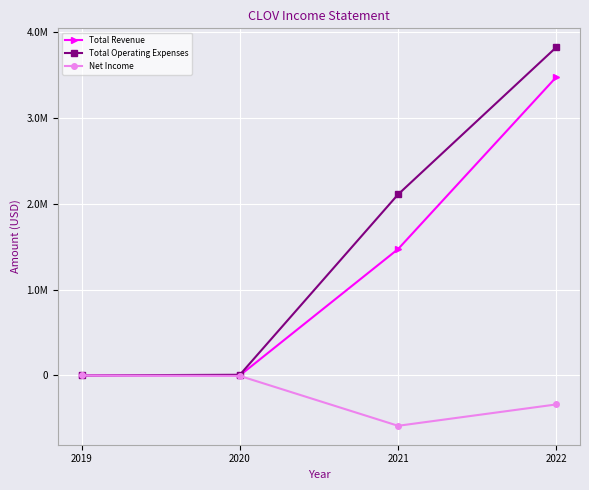

True or false: Net Income and Total Operating Expenses cross at least once.

False